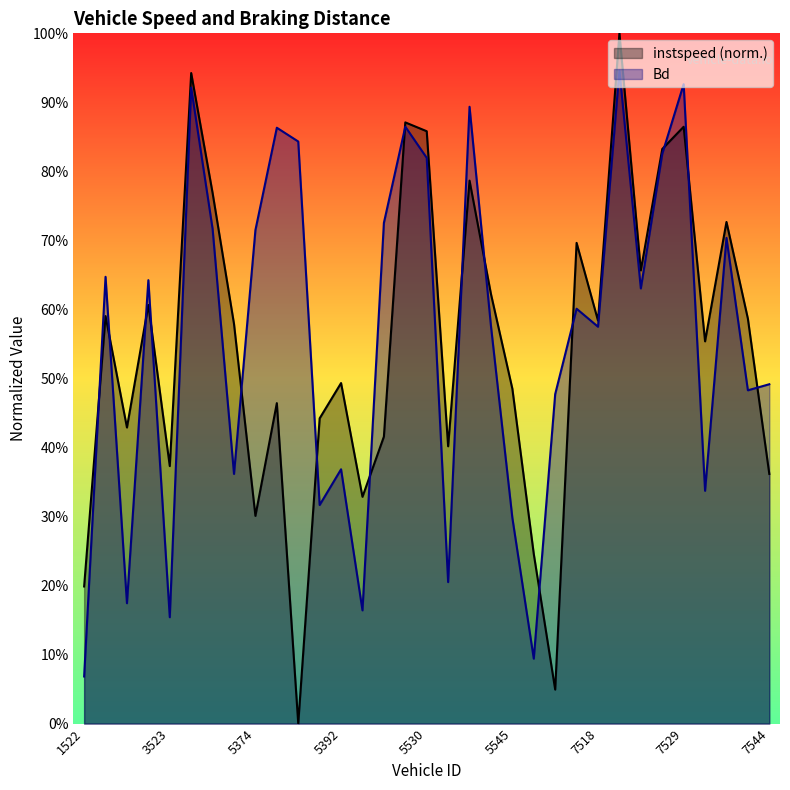

Between 5392 and 7371, which is larger?

5392